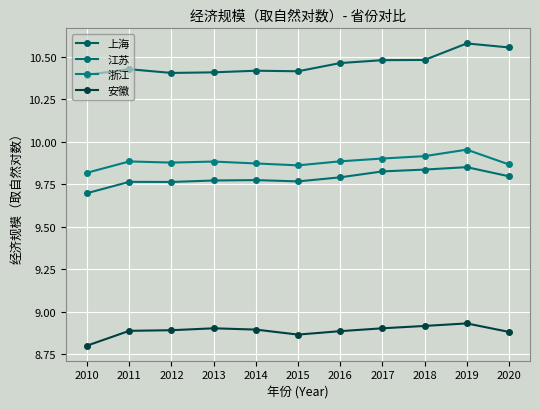

Which series has the largest total across all categories?

上海